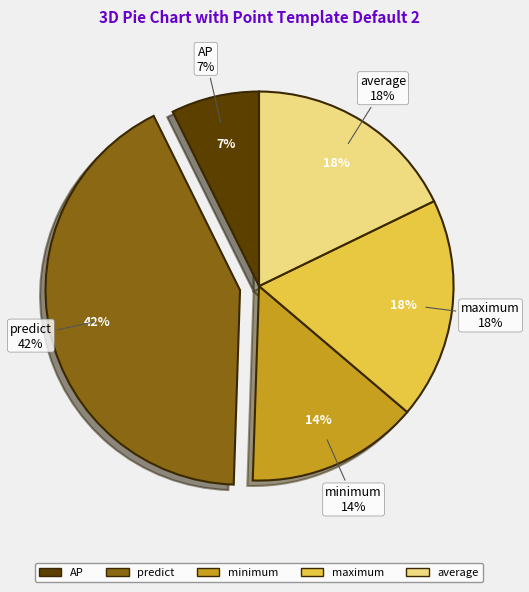

Approximately how many times larger is the value at maximum compared to minimum?

1.3